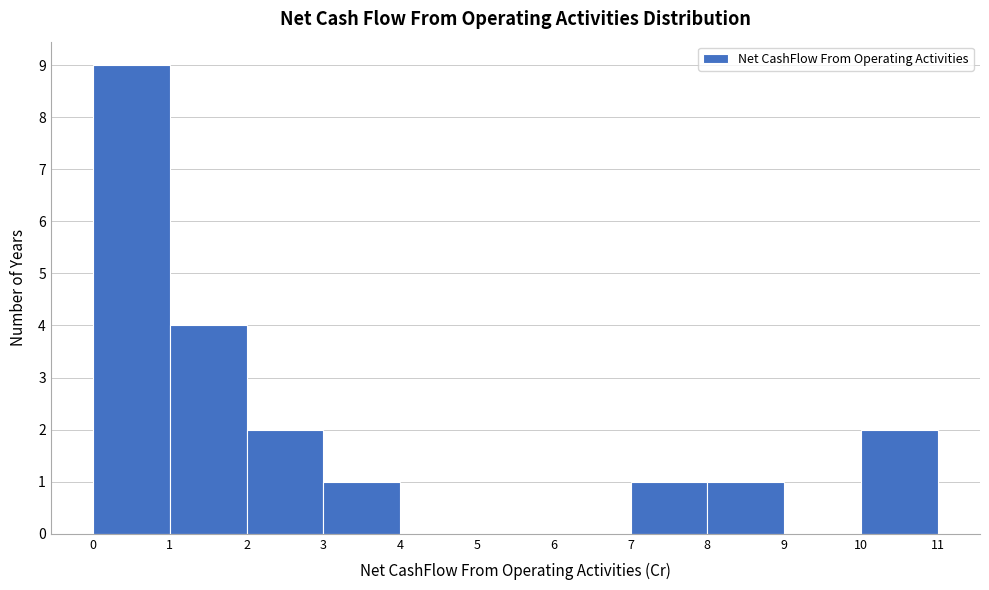

How tall is the bar that spans 3 to 4 on the x-axis? The values are not printed on the chart, so give them approximately, as read against the axis.

1